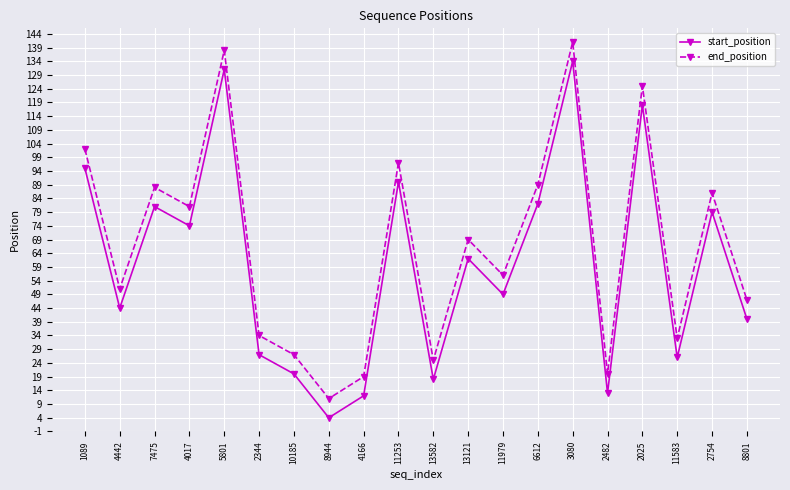

Reading left to right, transcribe all the data shown in this chart.

start_position: 95	44	81	74	131	27	20	4	12	90	18	62	49	82	134	13	118	26	79	40
end_position: 102	51	88	81	138	34	27	11	19	97	25	69	56	89	141	20	125	33	86	47